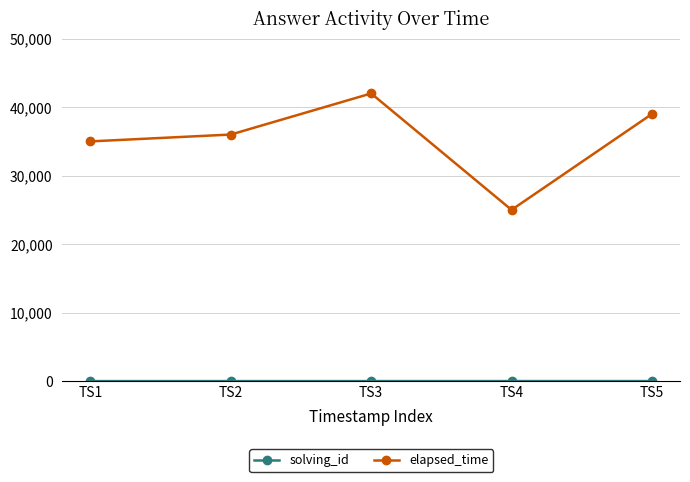

Which series has the largest total across all categories?

elapsed_time